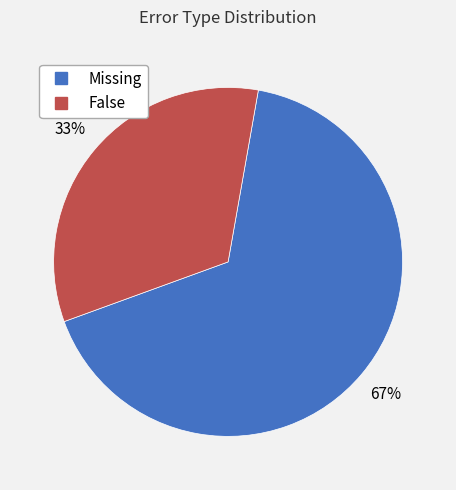

Do False and Missing together represent more than half of the pie?

Yes